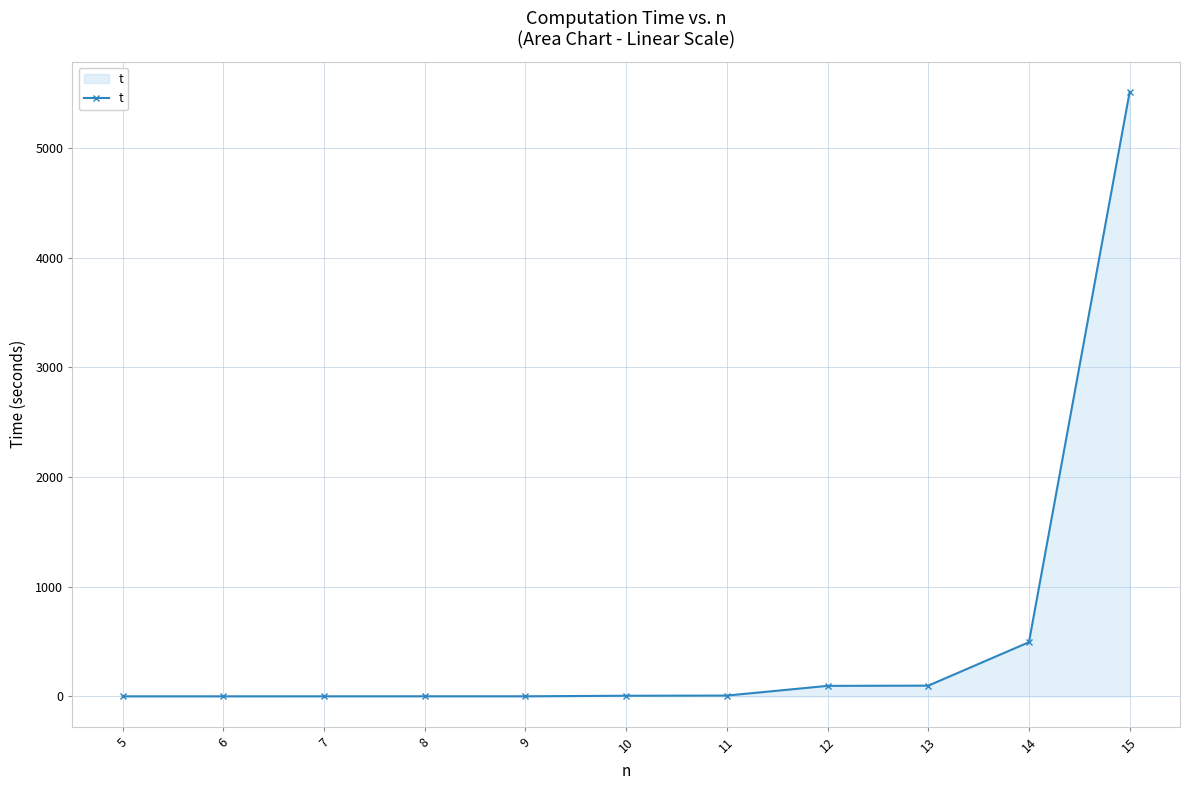

Where is the data nearest to the value 2755?

14